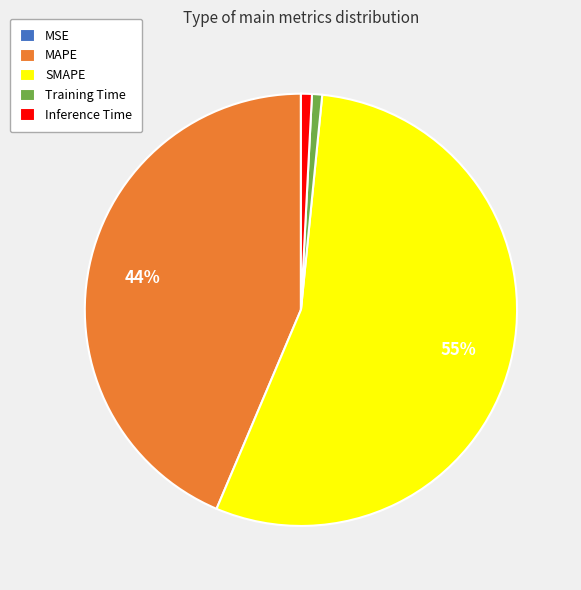

True or false: MAPE accounts for 44% of the total.

True